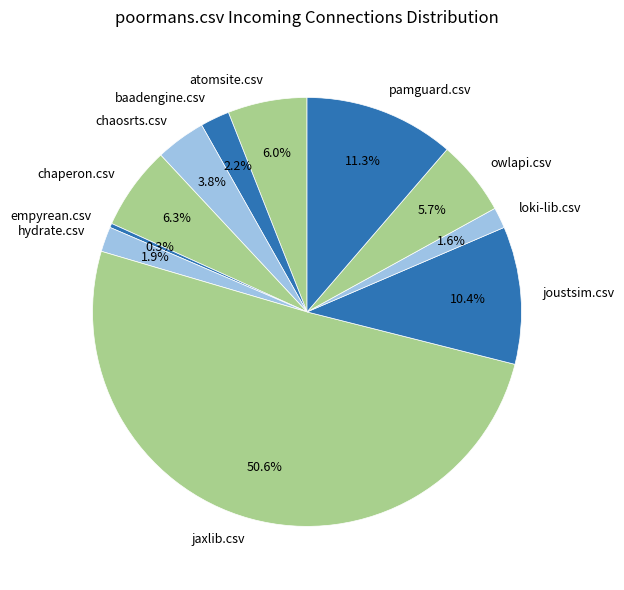

Do owlapi.csv and jaxlib.csv together represent more than half of the pie?

Yes